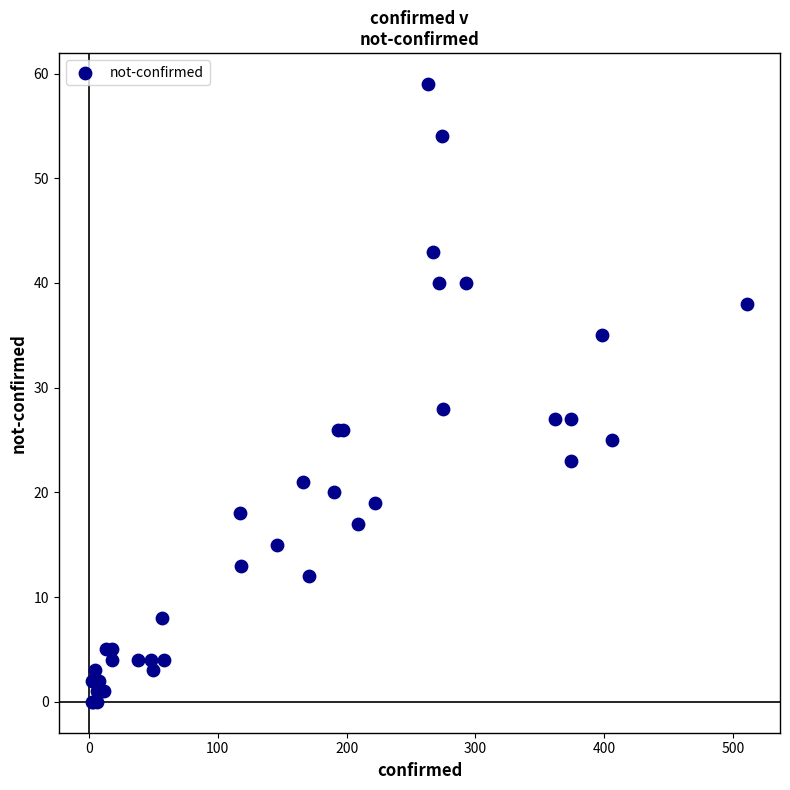

What Y value in the scatter plot is closest to 29?

28